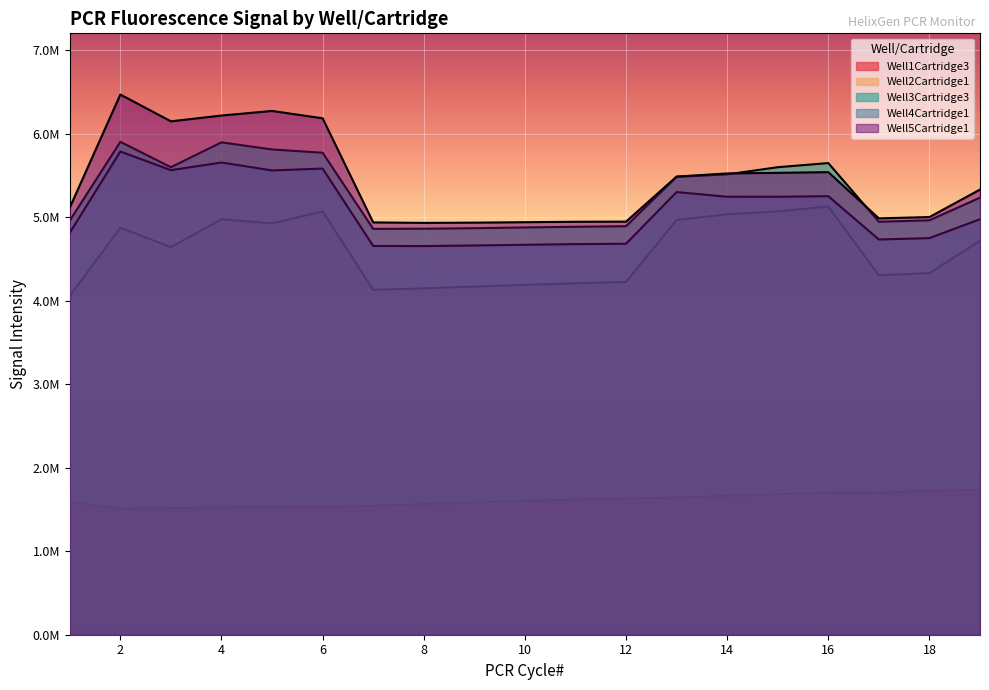

What is the difference between the highest and lowest values at 1?

3523104